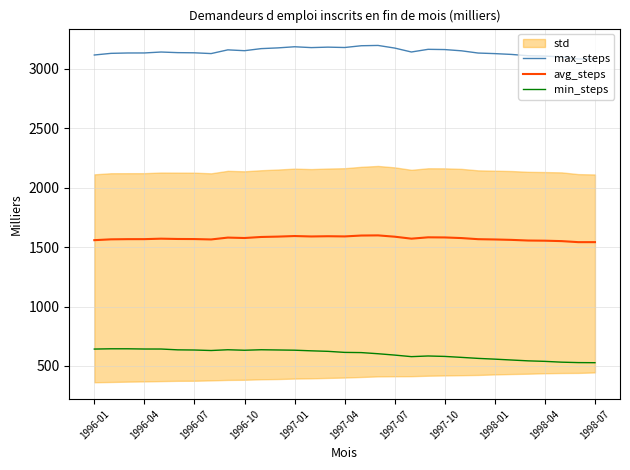

True or false: max_steps and avg_steps intersect in this chart.

False